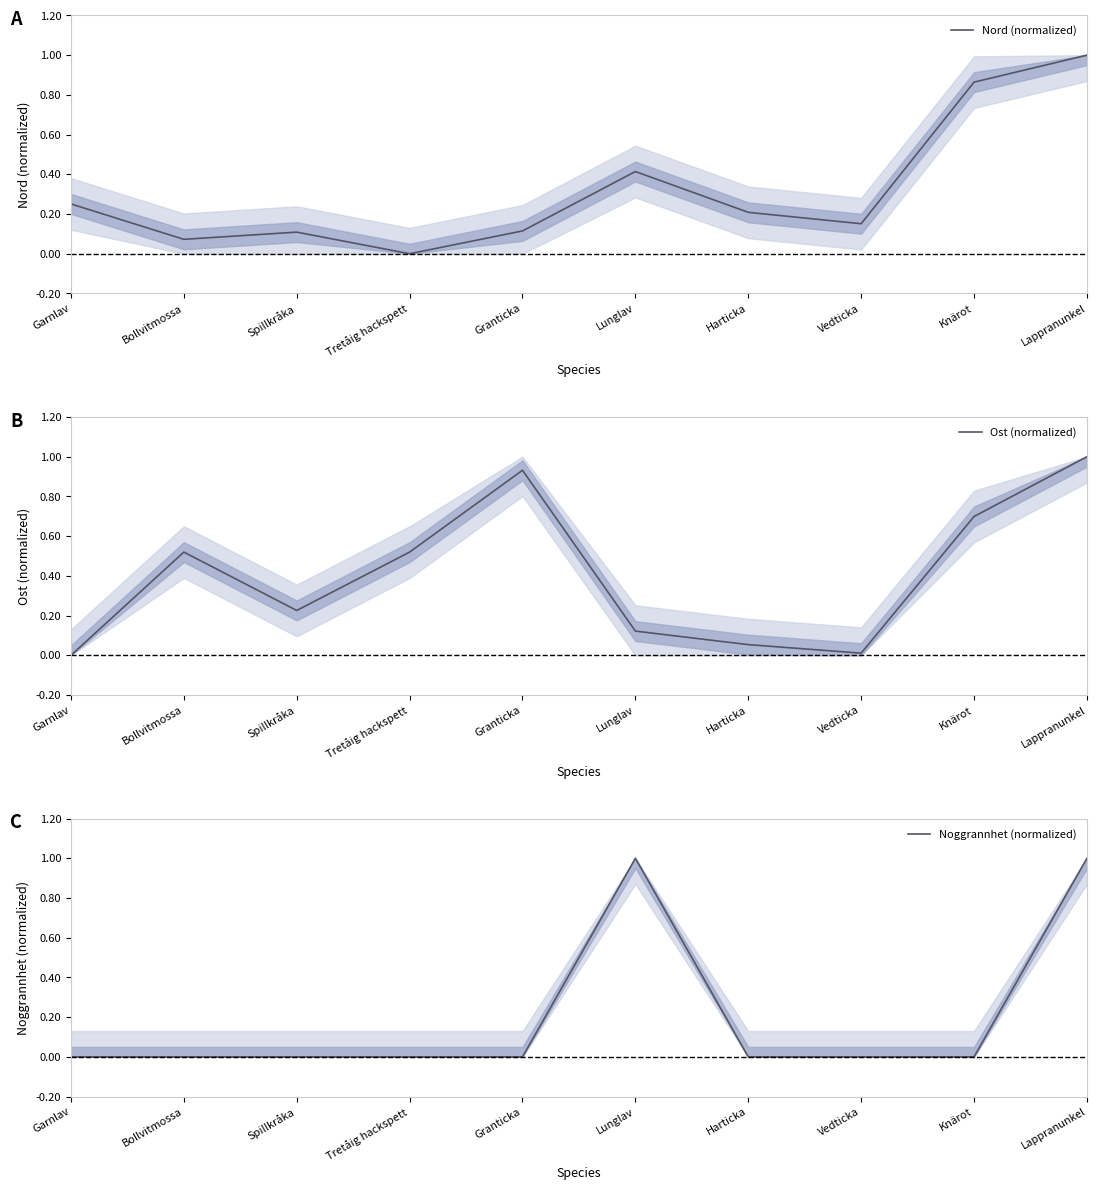

After their last crossing, which series has the higher values: Ost (normalized) or Nord (normalized)?

Nord (normalized)